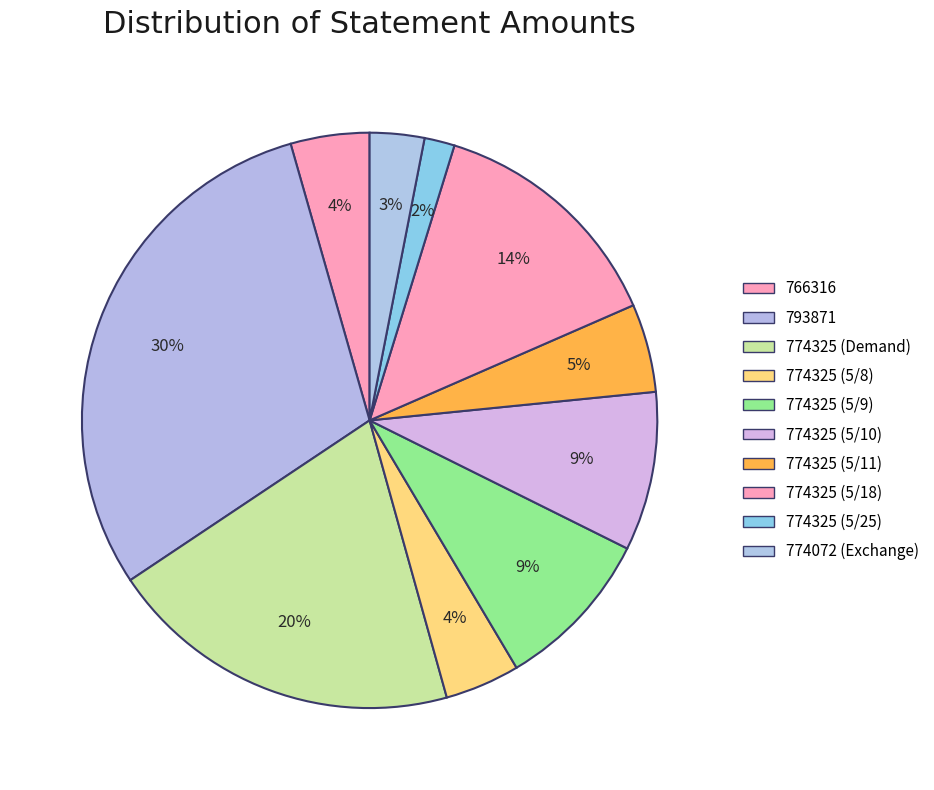

How many segments does this pie chart have?

10